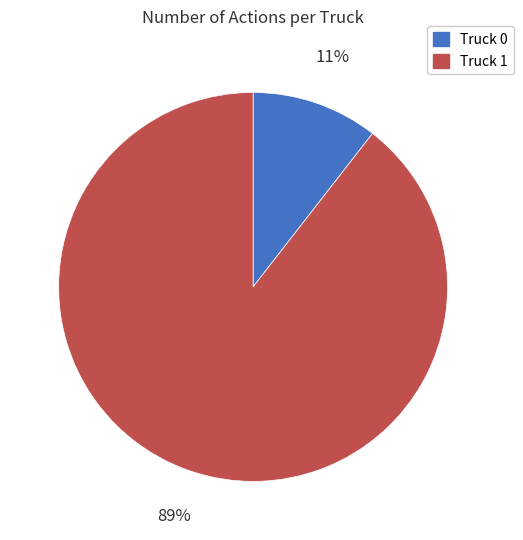

Is the sum of Truck 0 and Truck 1 greater than half?

Yes